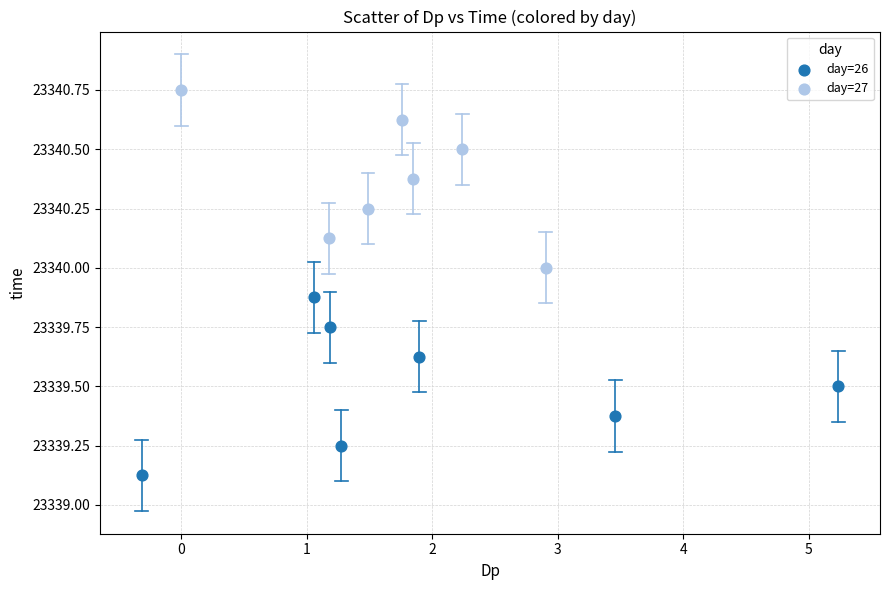

Which series contains the lowest Y value?

day=26